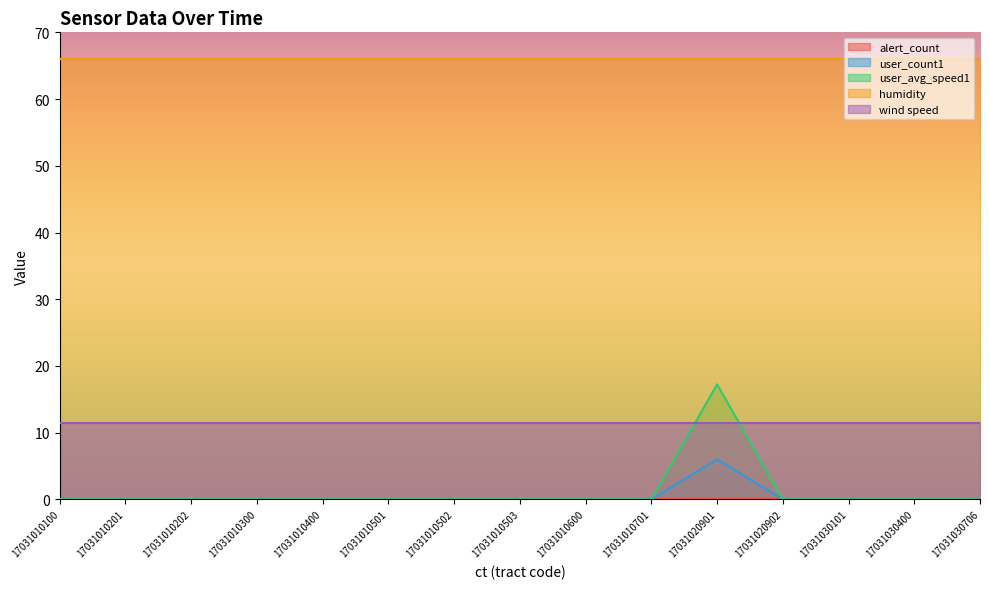

Which series changed the most between 17031010400 and 17031010503?

alert_count